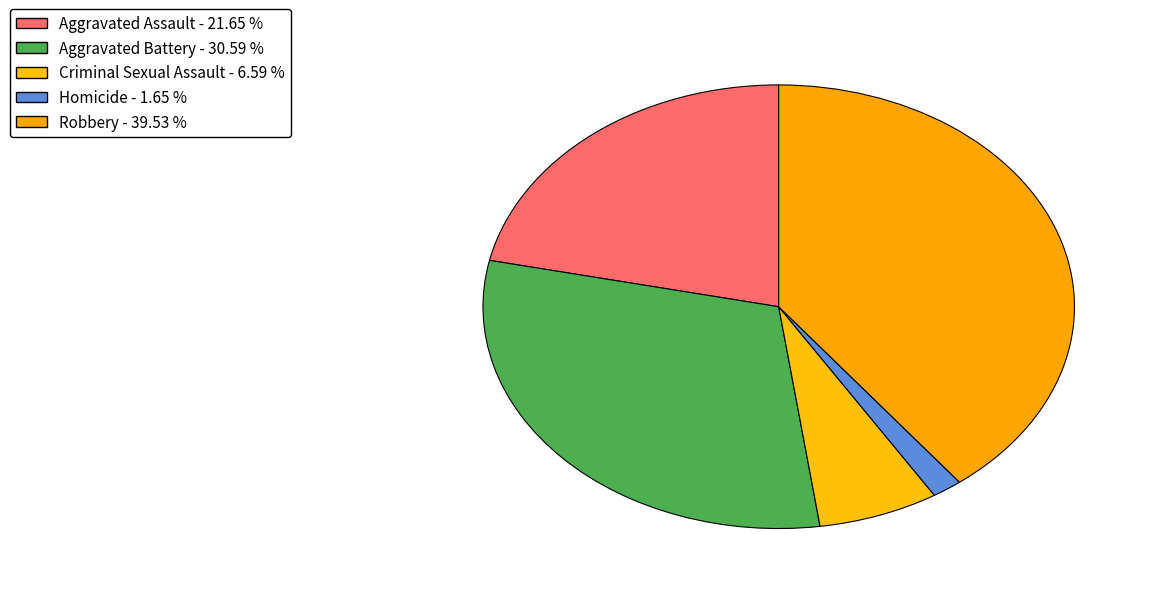

How many segments does this pie chart have?

5